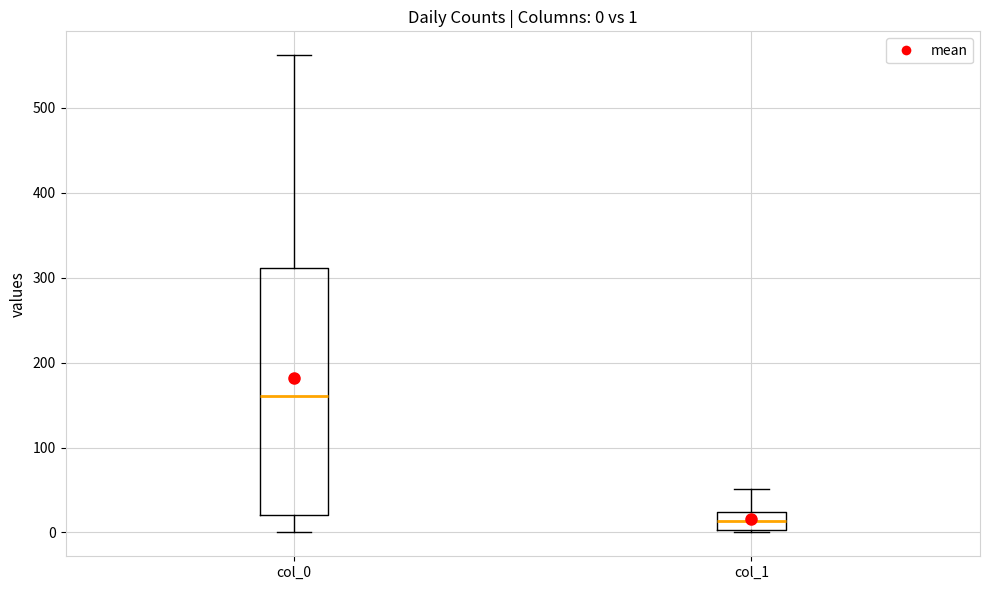

Which box is the tallest, from its lower edge to its upper edge?

col_0